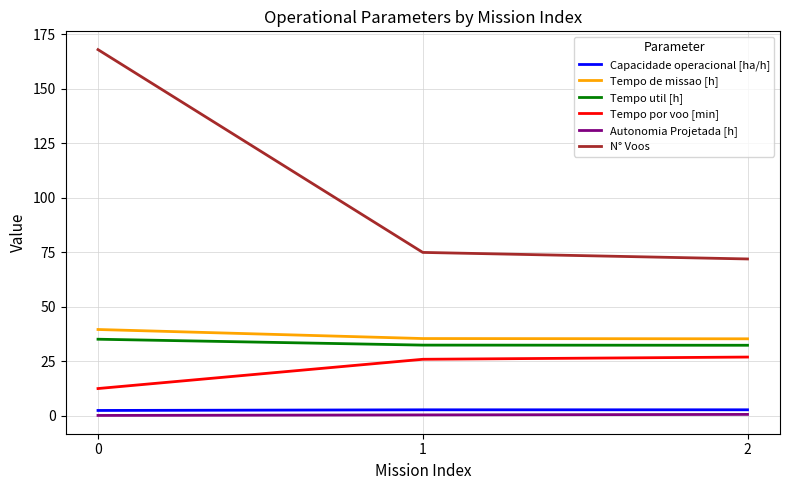

Which series has the largest total across all categories?

N° Voos